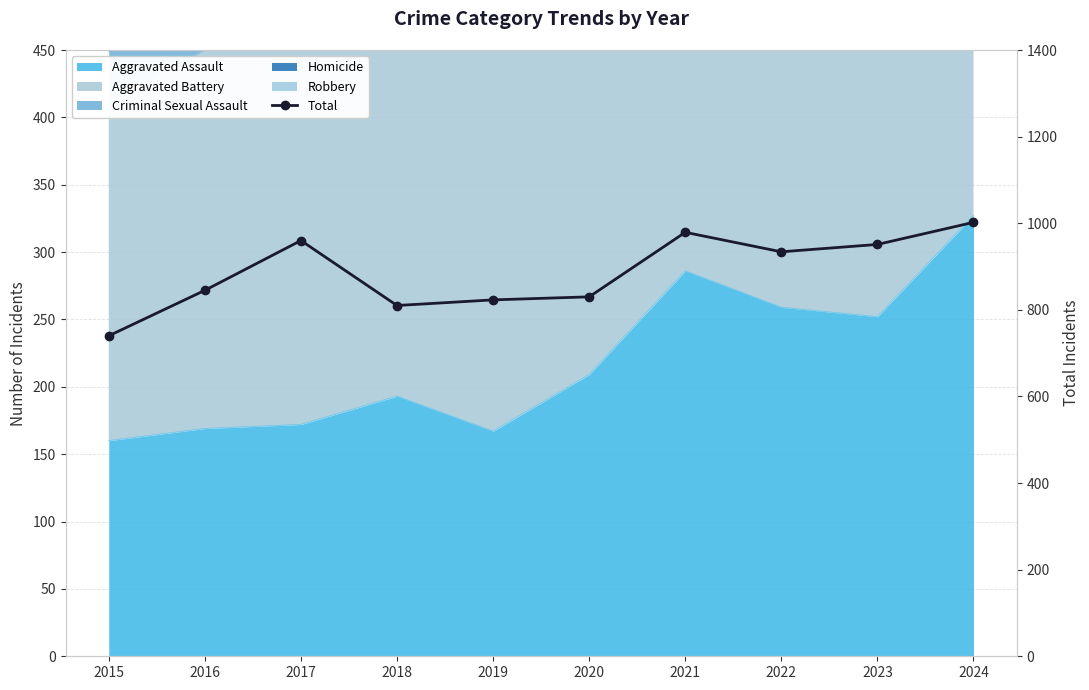

Count the number of values greater than 934.

4